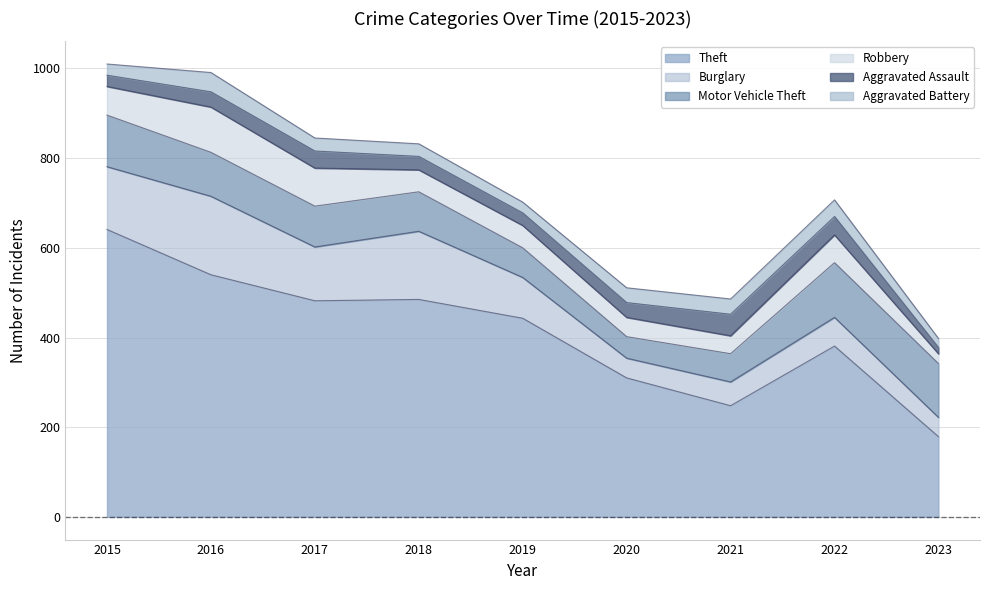

What is the average value of the Aggravated Battery series?

30